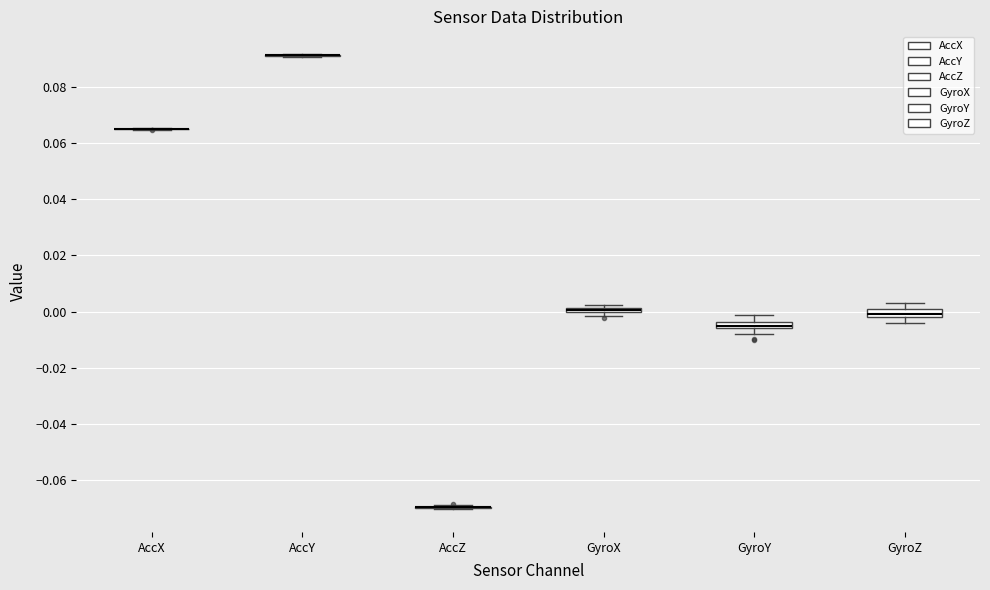

Where is the upper edge of the box for GyroY on the y-axis? The values are not printed on the chart, so give them approximately, as read against the axis.

-0.004